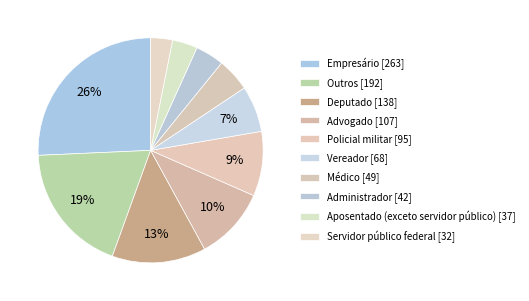

Is it true that Administrador is 4% of the pie?

True